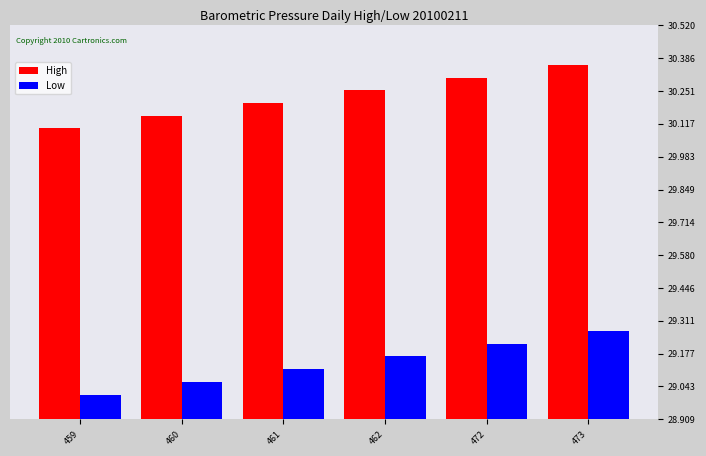

Is it true that High equals 58 at 460?

False